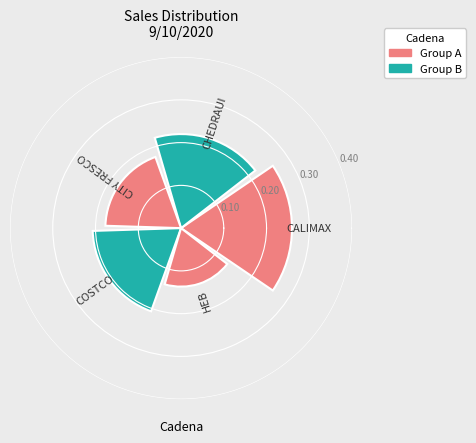

How many values are between 0 and 1?

5